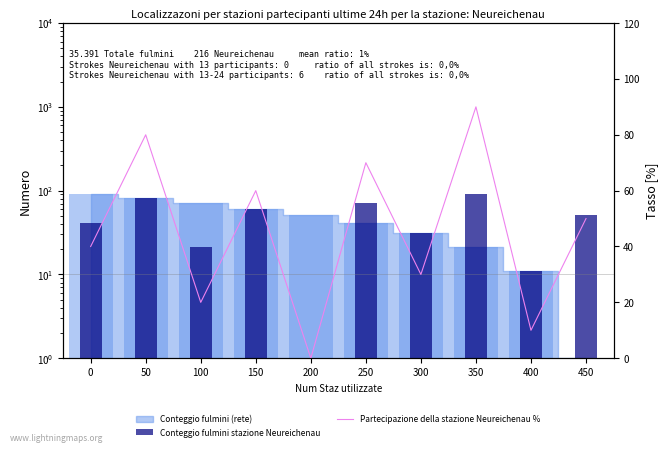

Which series has the widest spread of values?

Conteggio fulmini stazione Neureichenau